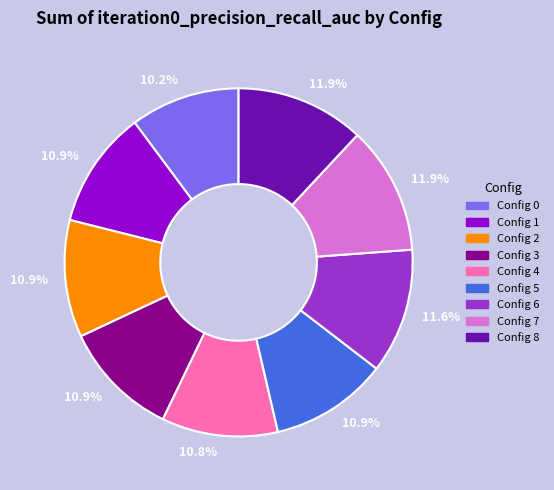

How many slices are in this pie chart?

9